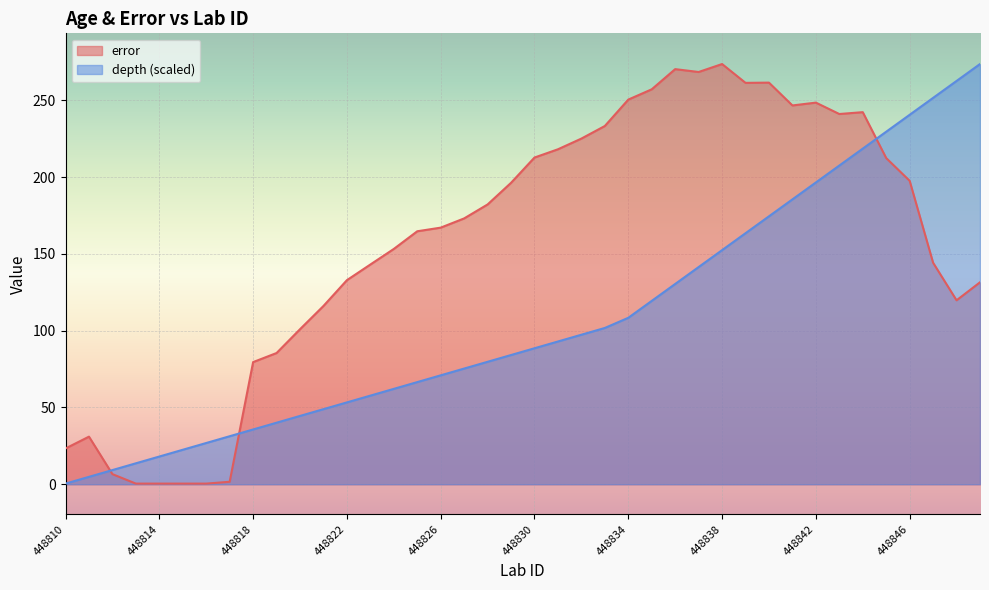

List the series in order of their overall mean, highest first.

error, depth (scaled)